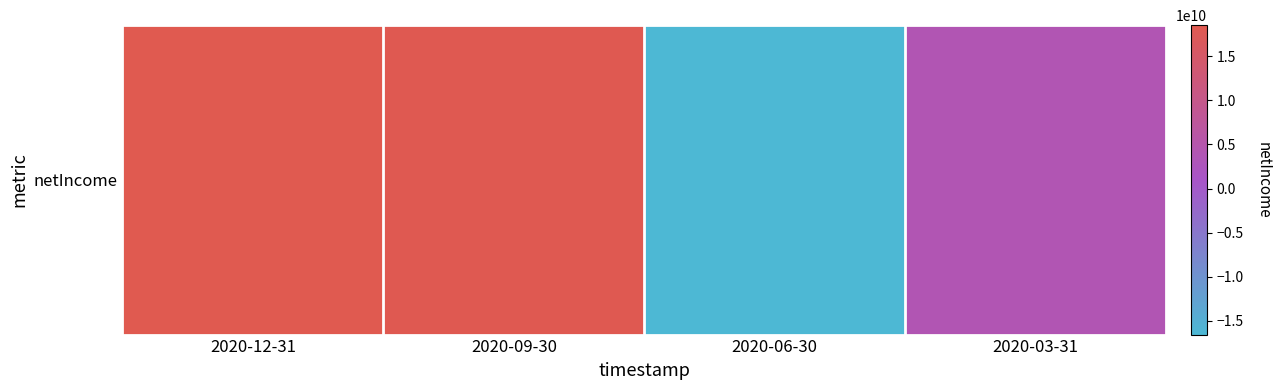

How many positive values are there?

3